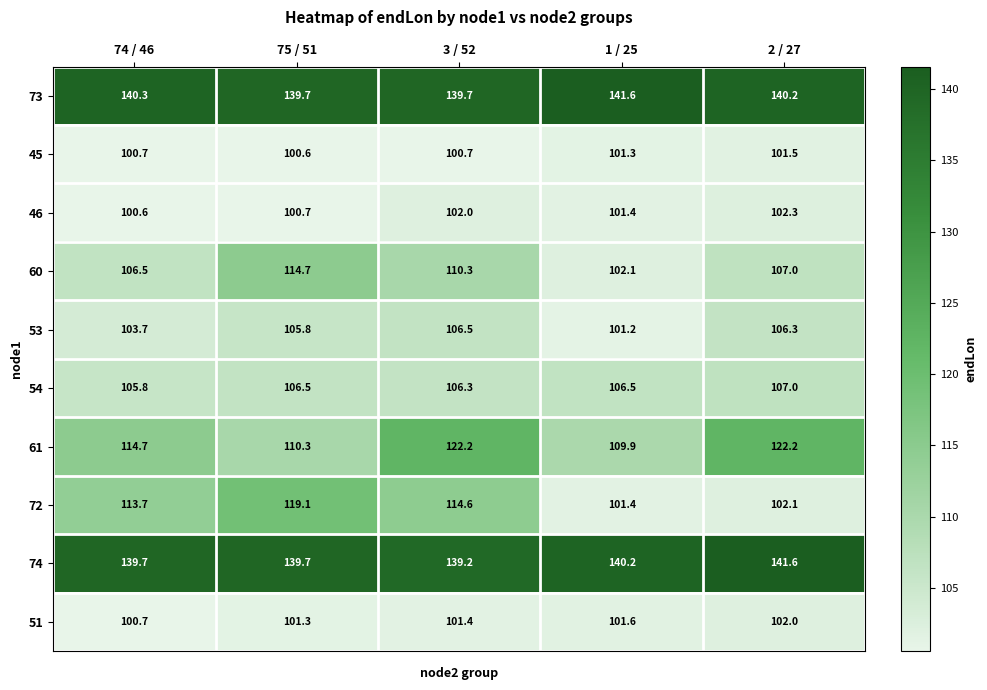

What value does the 45 series have at 74 / 46?

100.7